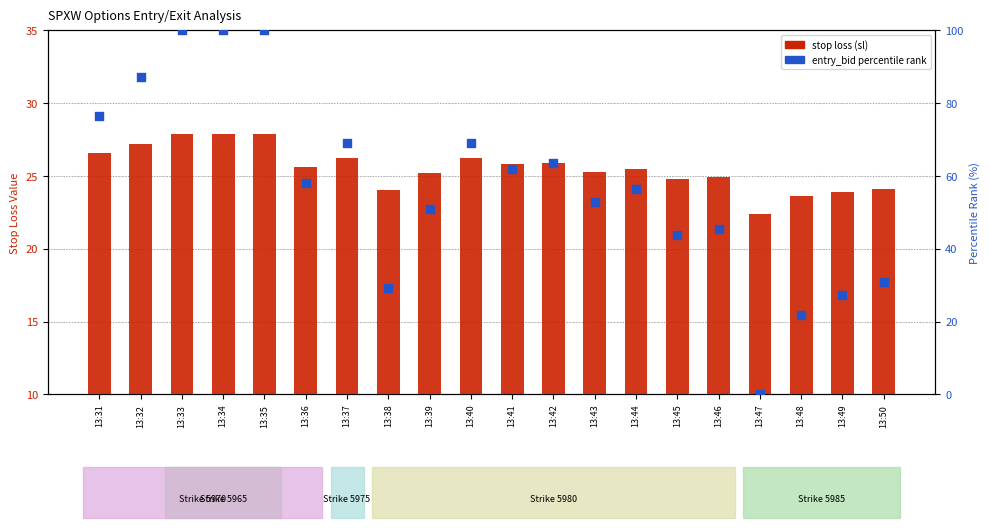

Which series reaches the minimum Y coordinate?

entry_bid (percentile rank)